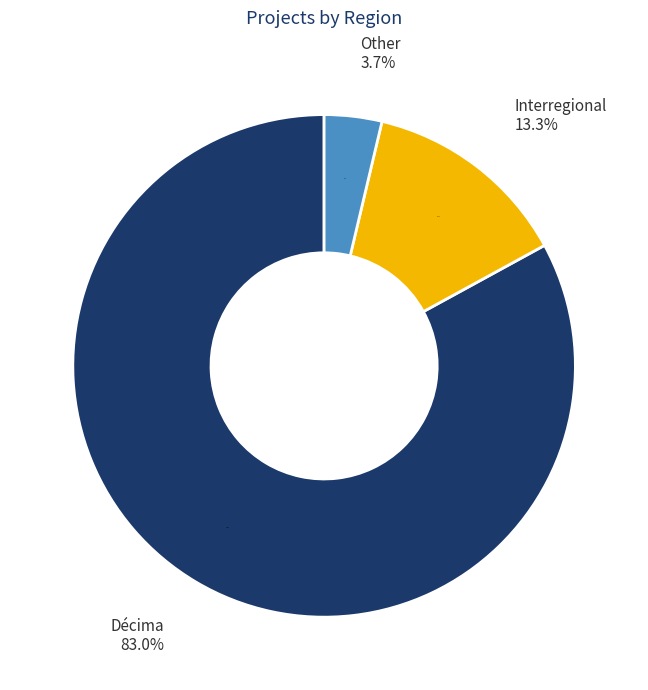

To the nearest percent, what is the average slice percentage?

33%